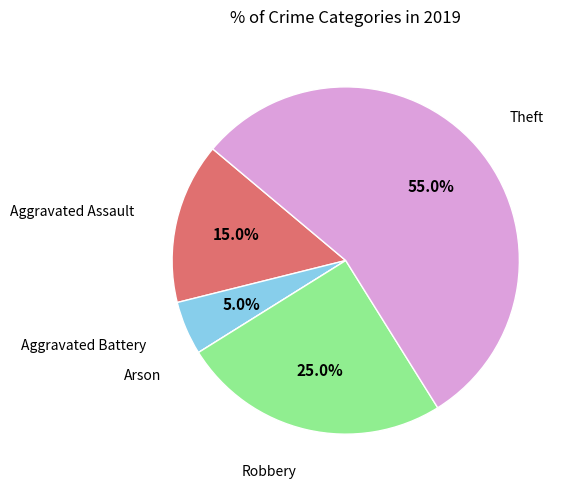

Is there a majority slice in this chart?

Yes